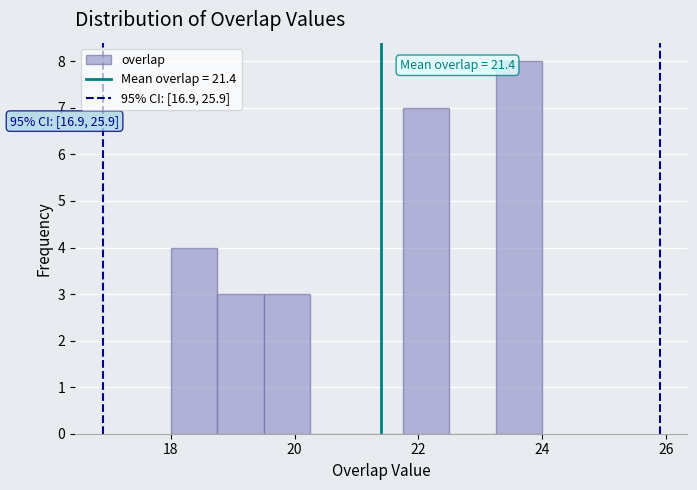

Read against the x-axis, roughly where is the centre of the tallest bar?

23.6